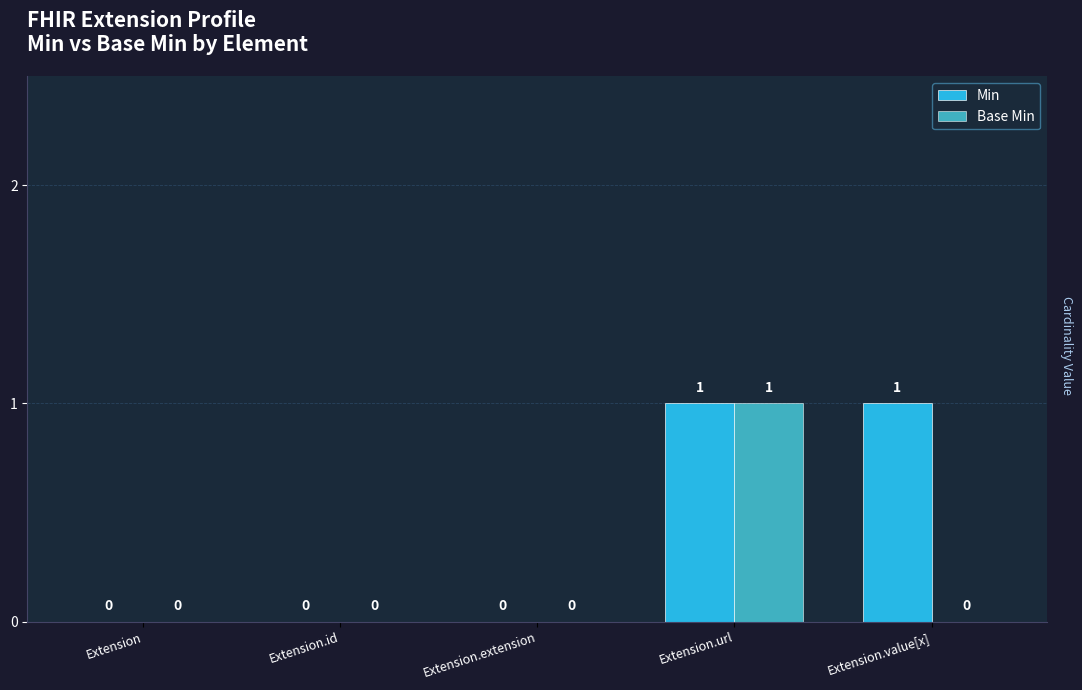

How many Base Min values are between 0 and 1?

5